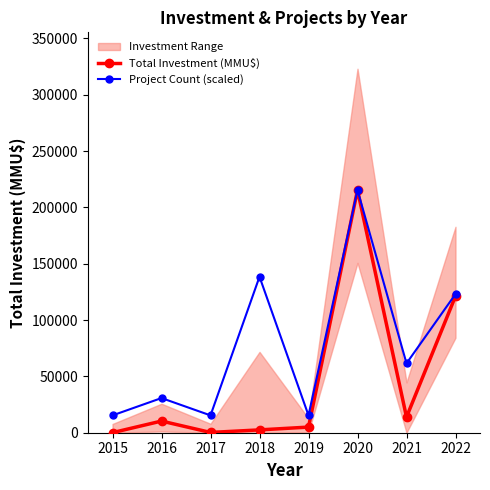

The Project Count (scaled) series shows 61528.3 at 2021. True or false?

True